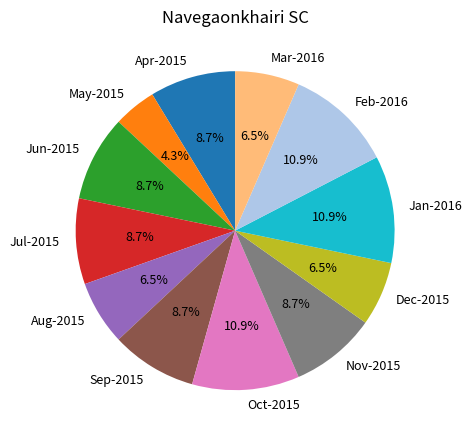

Which has a higher value, Aug-2015 or May-2015?

Aug-2015